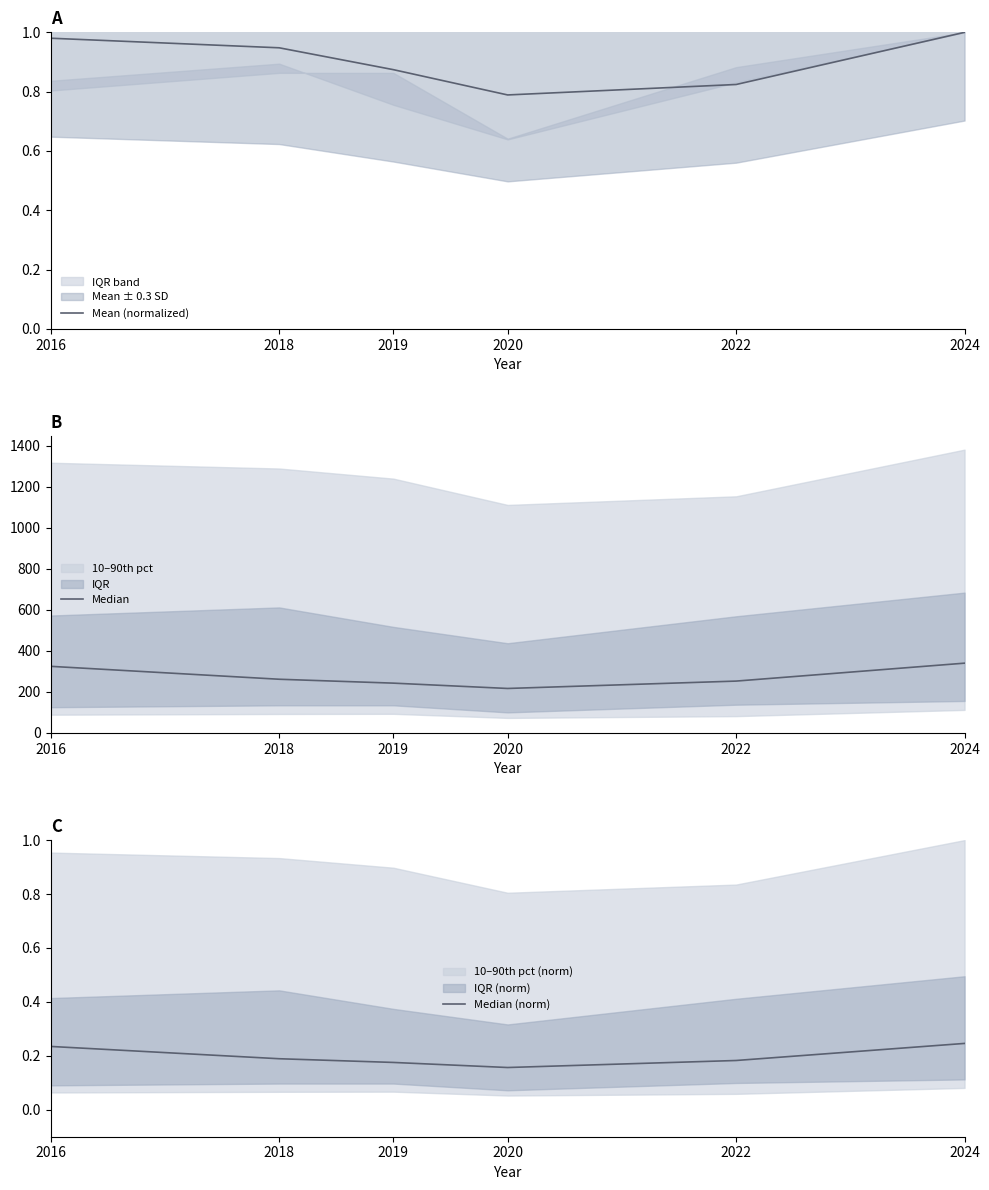

What is the difference between the highest and lowest values at 2022?

252.3